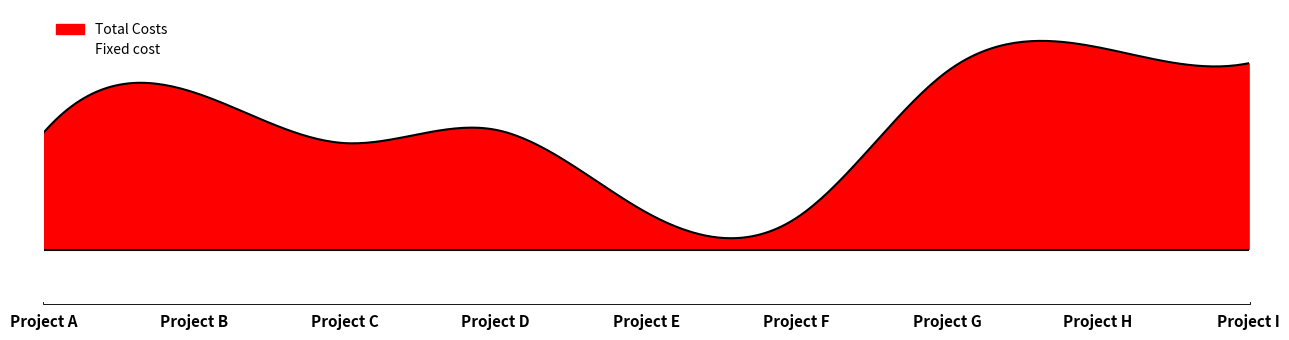

What is the sum of all Fixed cost values?

18000